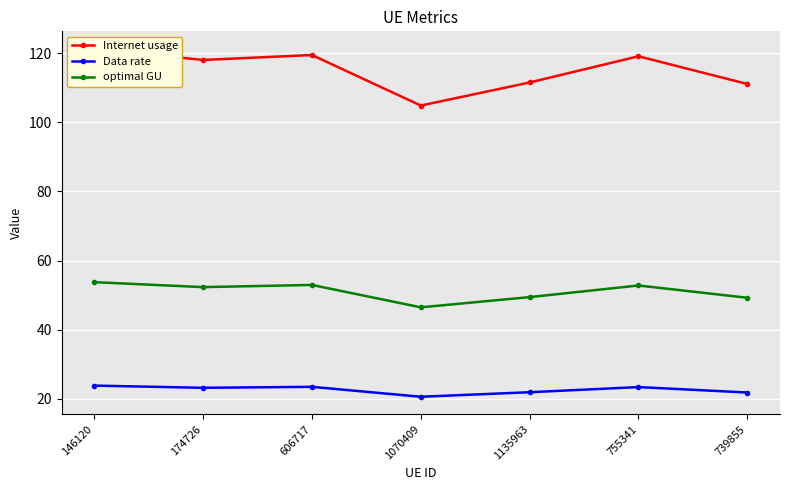

How many distinct data groups are displayed?

3